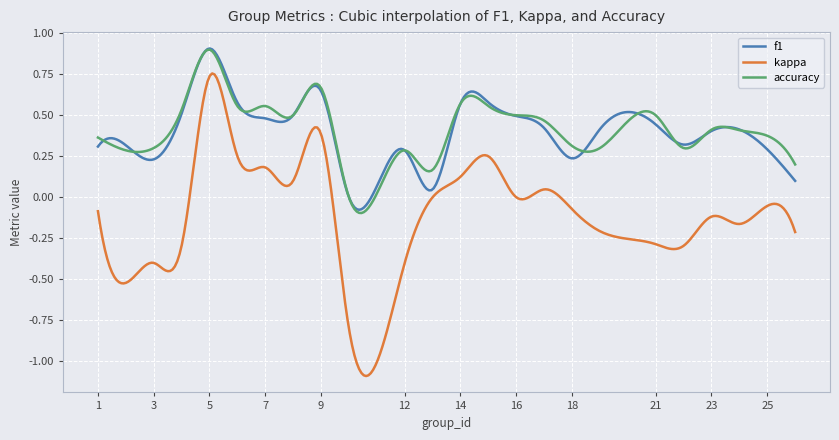

True or false: accuracy and kappa cross at least once.

False